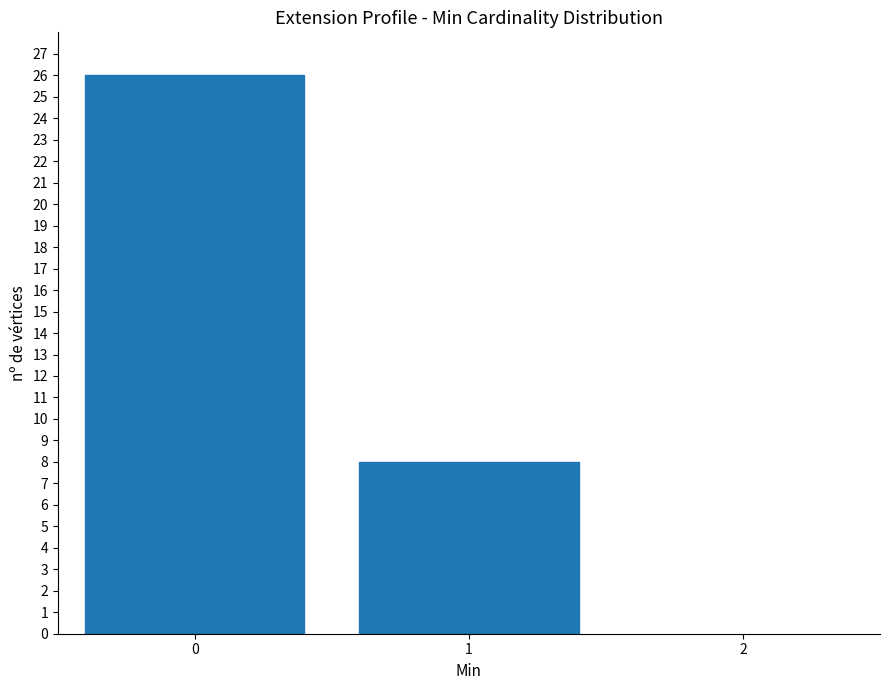

Reading left to right, list every bar in this chart as the range it spans on the x-axis followed by its height. The values are not printed on the chart, so give them approximately, as read against the axis.

-0.5 to 0.5: 26
0.5 to 1.5: 8